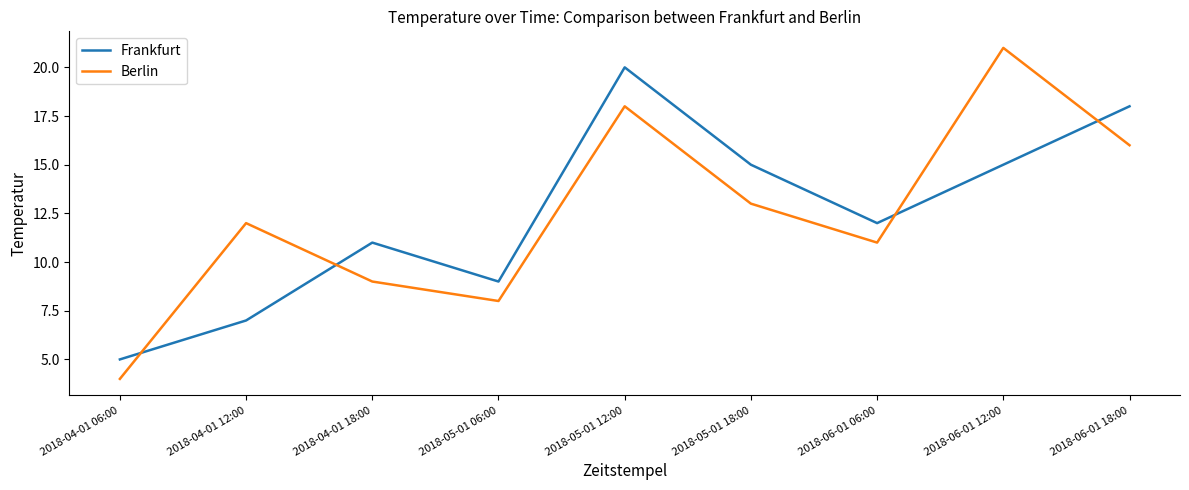

Is the value of Frankfurt at 2018-05-01 18:00 greater than the value of Berlin at 2018-06-01 18:00?

No